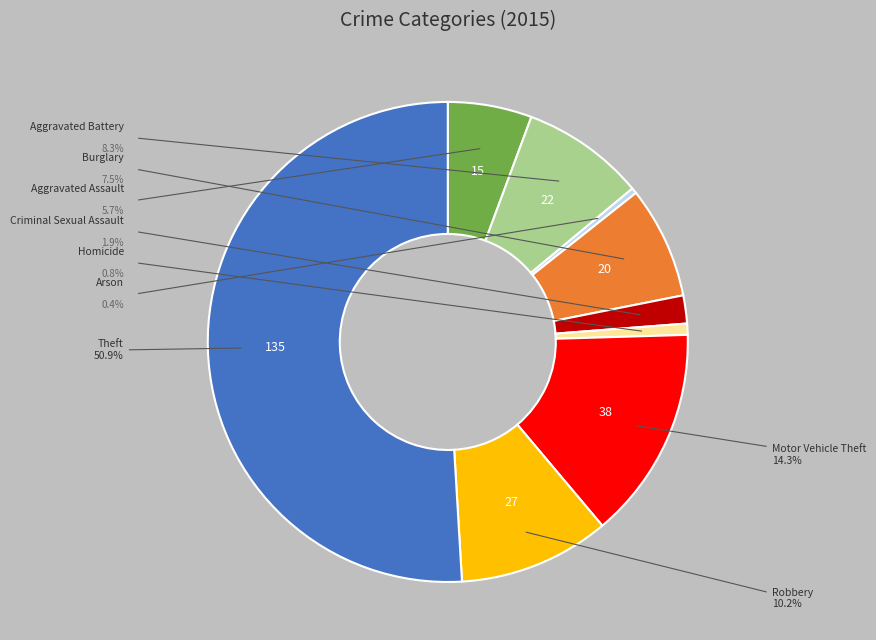

Rank the categories by value from highest to lowest.

Theft, Motor Vehicle Theft, Robbery, Aggravated Battery, Burglary, Aggravated Assault, Criminal Sexual Assault, Homicide, Arson